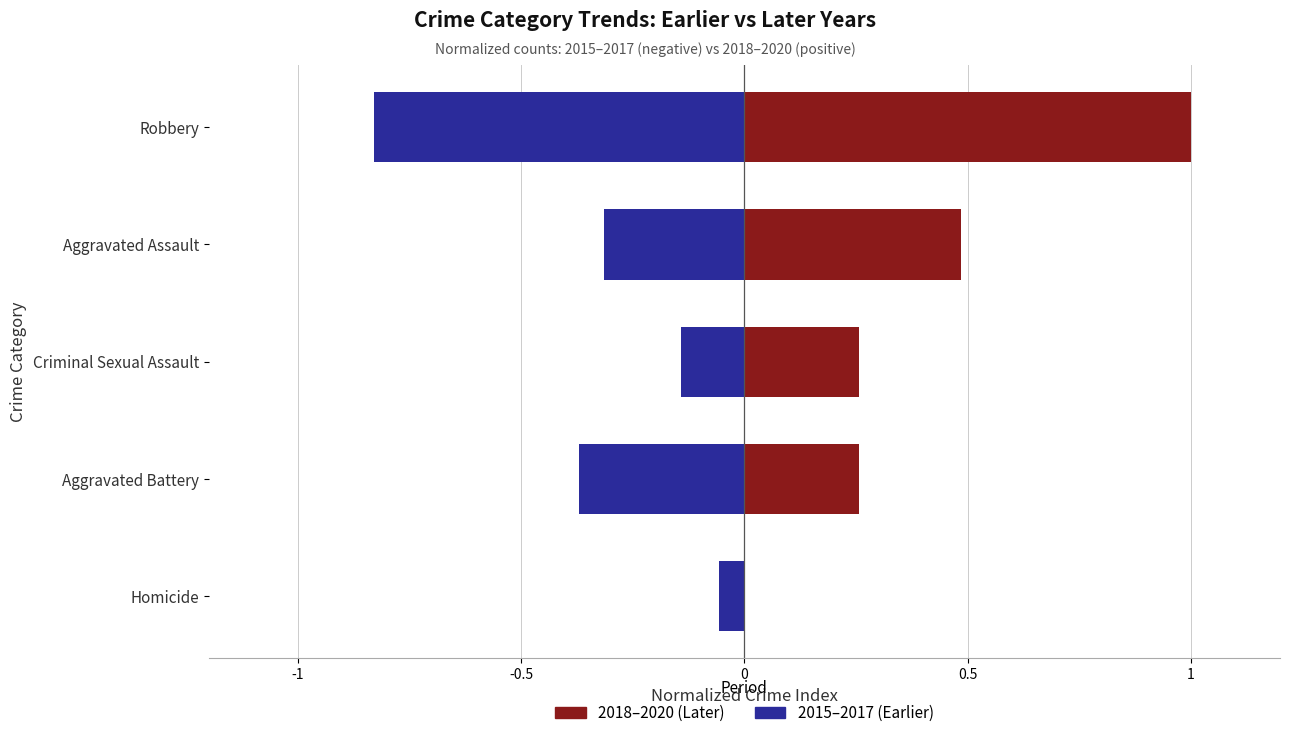

Rank the series at Homicide from highest to lowest value.

2018–2020 (Later), 2015–2017 (Earlier)